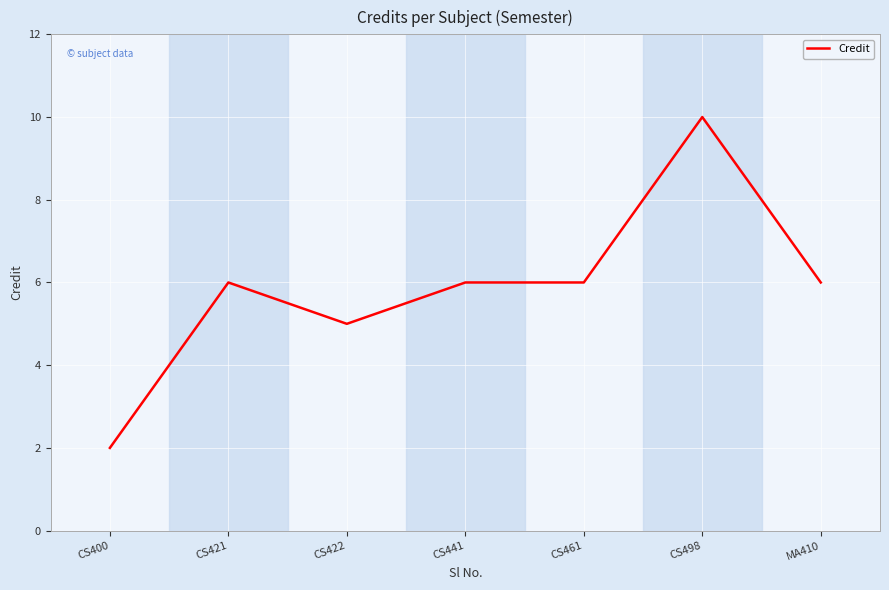

What is the maximum value shown in the chart?

10